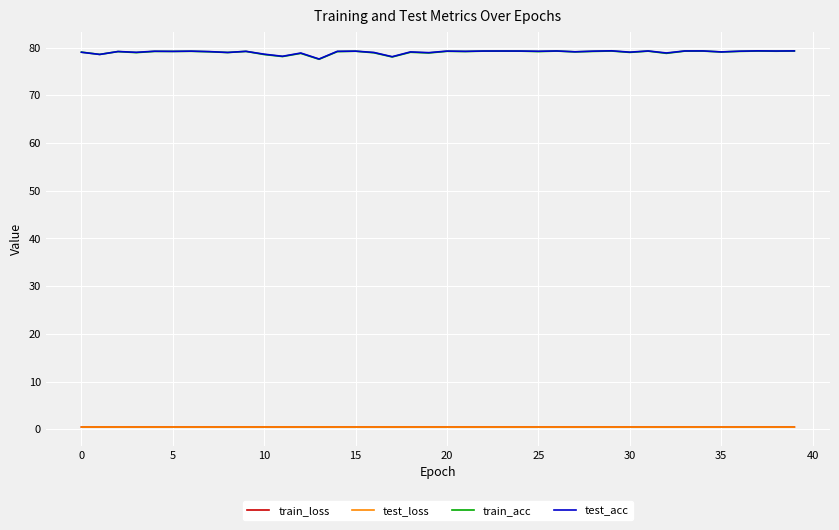

What is the maximum value shown in the chart?

79.3